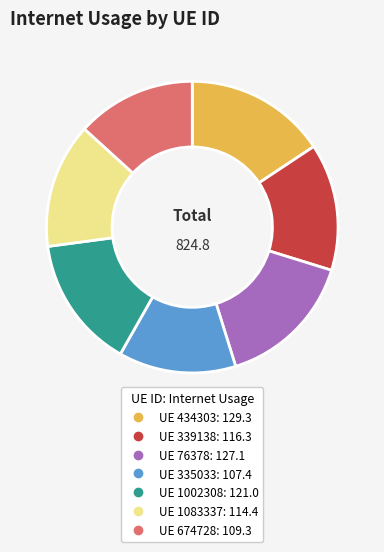

Does any single category account for the majority?

No